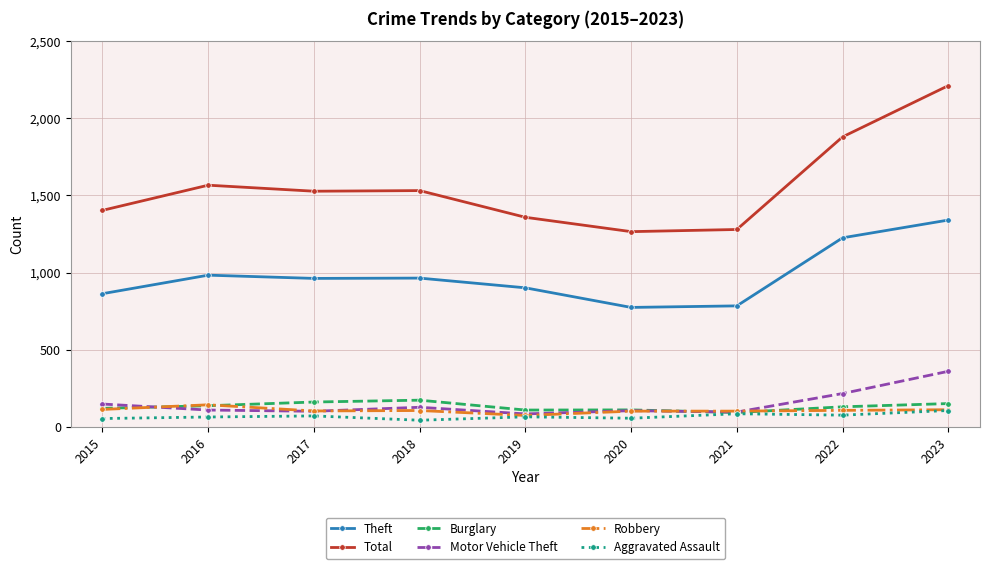

How many lines are shown in the chart?

6